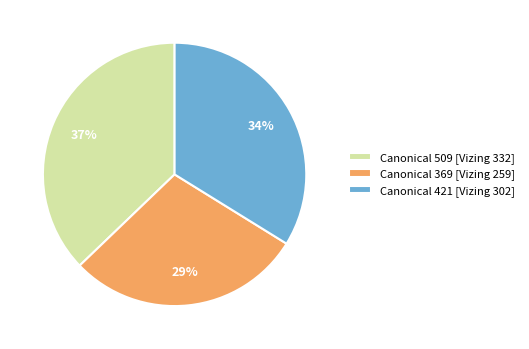

To the nearest percent, what is the difference between the largest and smallest slice percentages?

8%